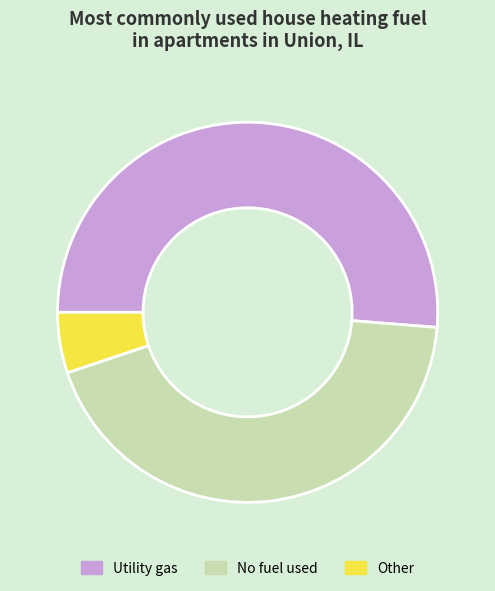

Rank the categories by value from lowest to highest.

Other, No fuel used, Utility gas